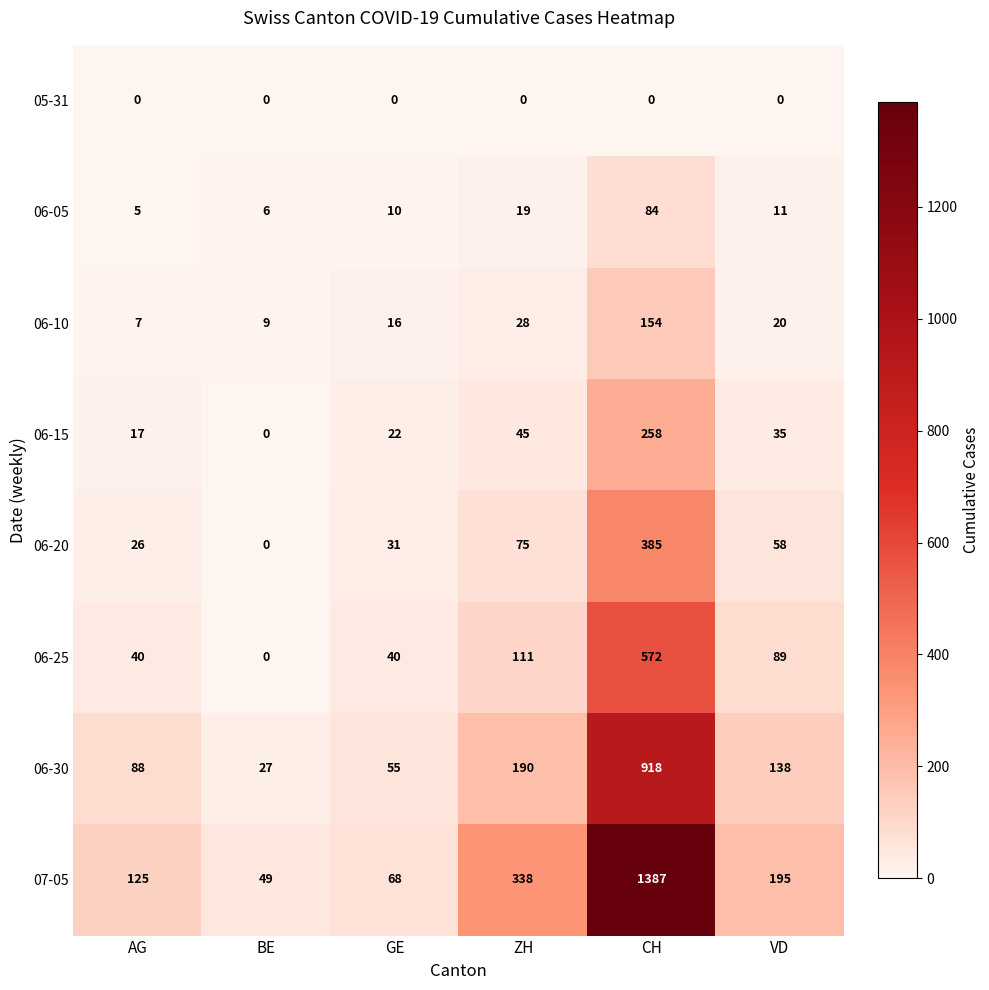

At which label does 06-30 reach its minimum?

BE